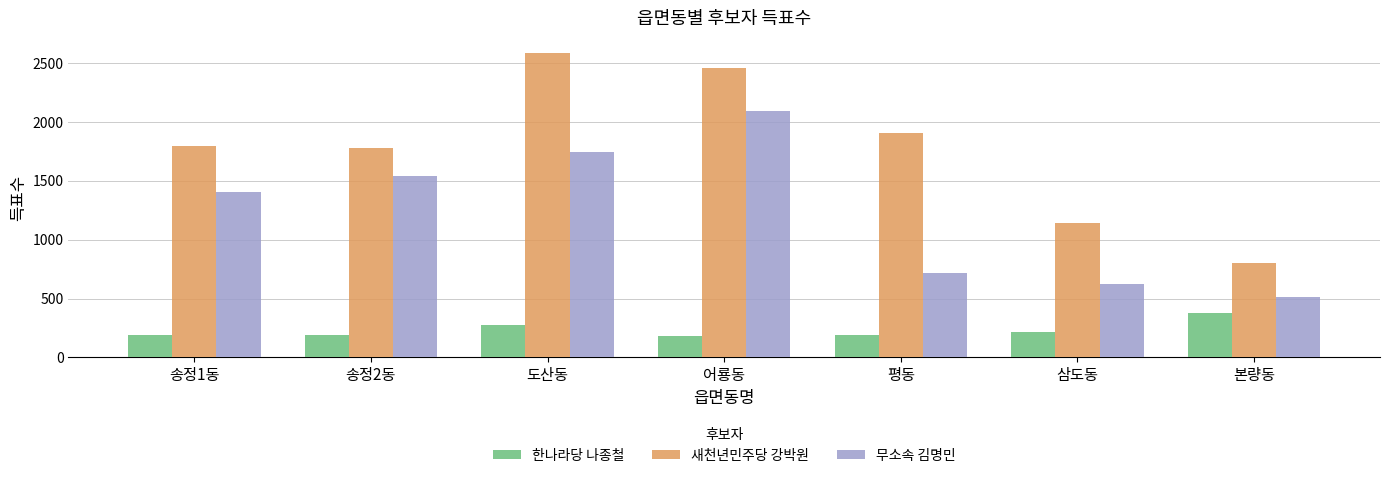

At which category is the sum across all series the highest?

어룡동